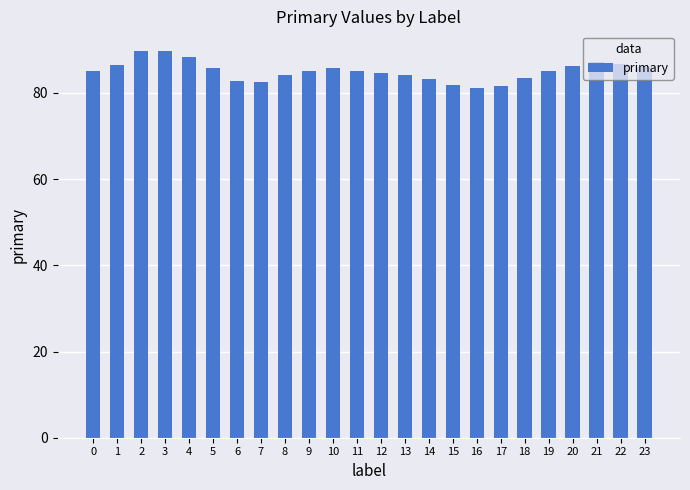

What is the change in value from 5 to 18?

-2.3